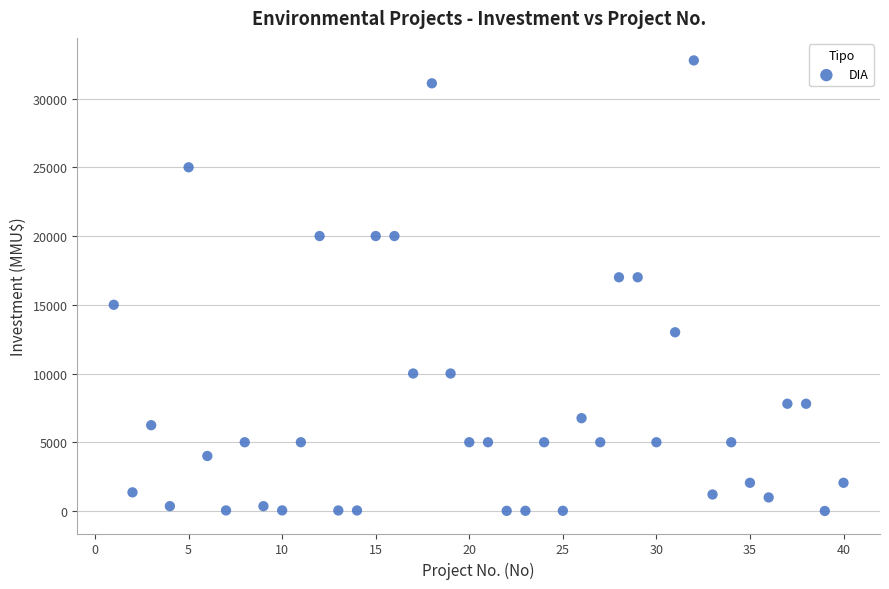

What is the range of Y values (max minus min)?

32775